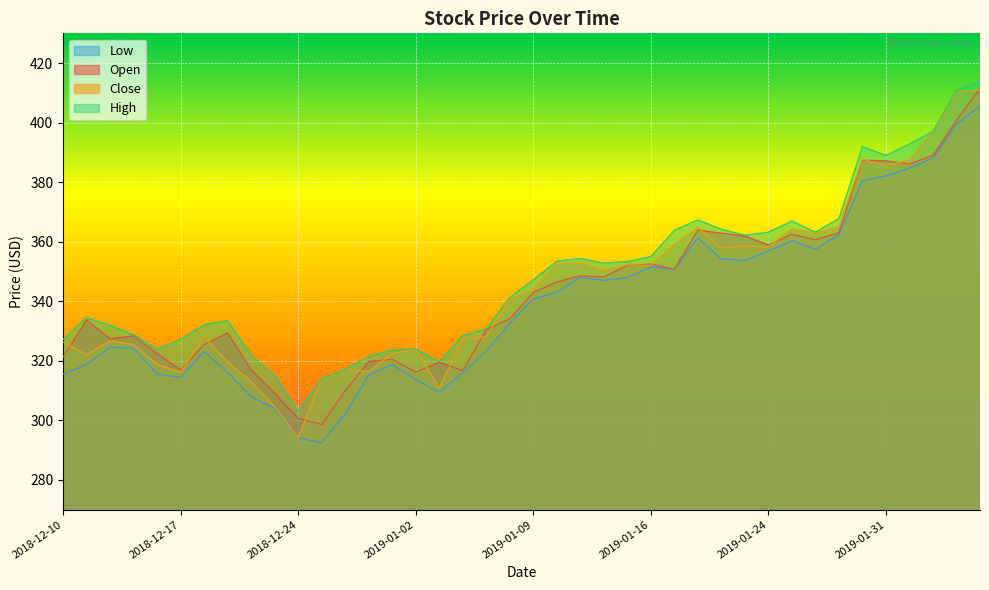

True or false: close and high intersect in this chart.

False